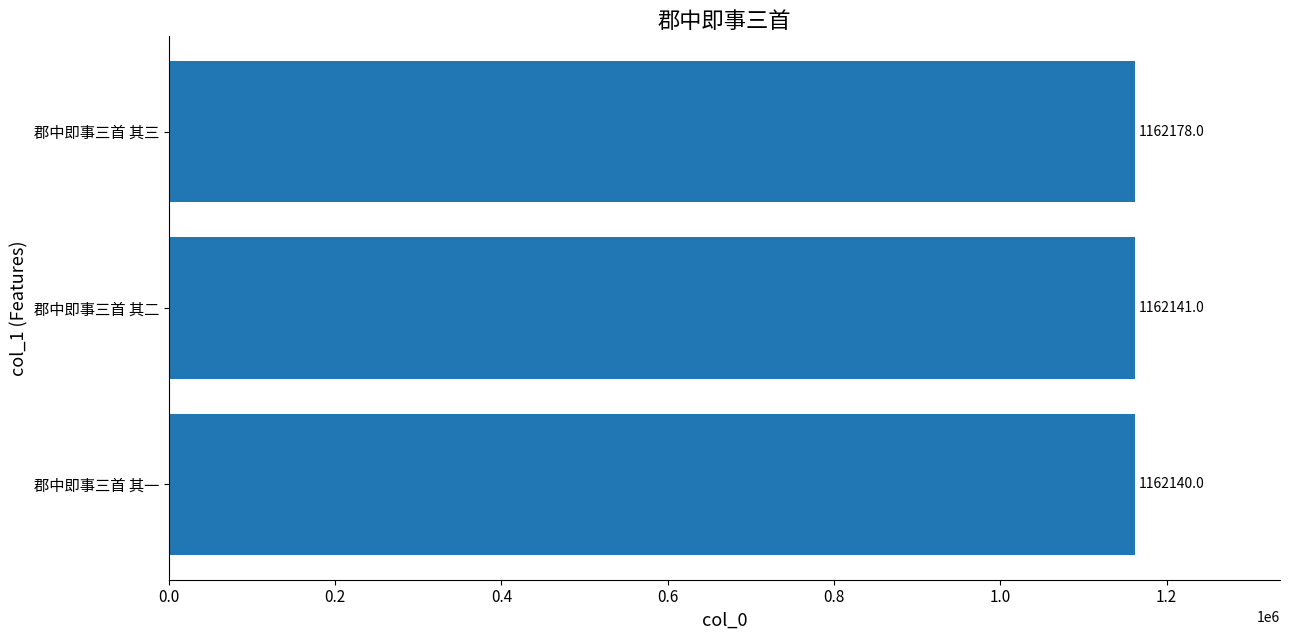

At which category does the chart reach its peak across all series?

郡中即事三首 其三